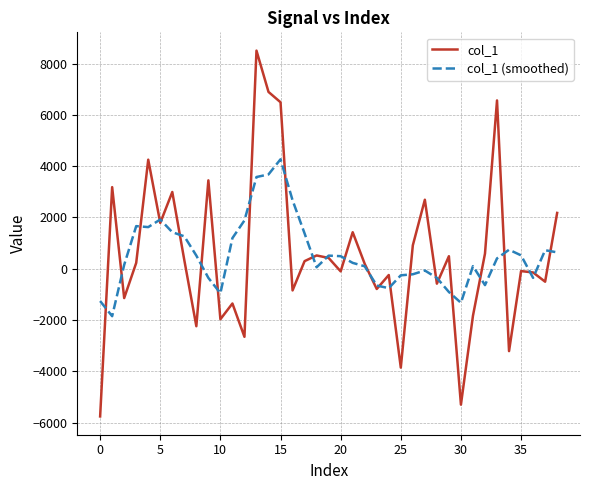

Rank the series by their maximum value, from lowest to highest.

col_1 (smoothed), col_1